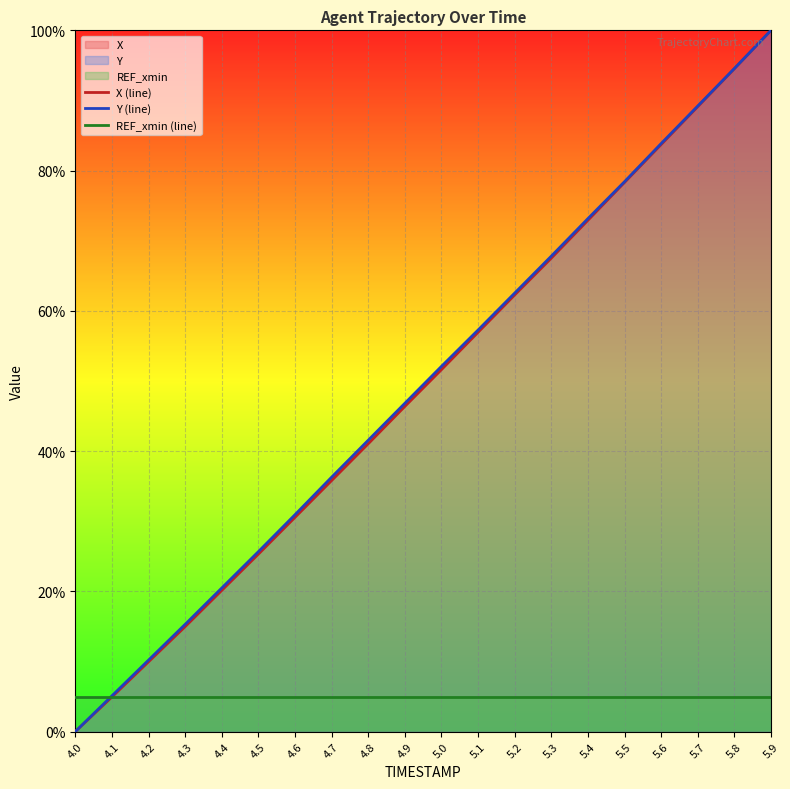

At 5.3, list the series in order from smallest to largest.

REF_xmin (line), X (line), Y (line)